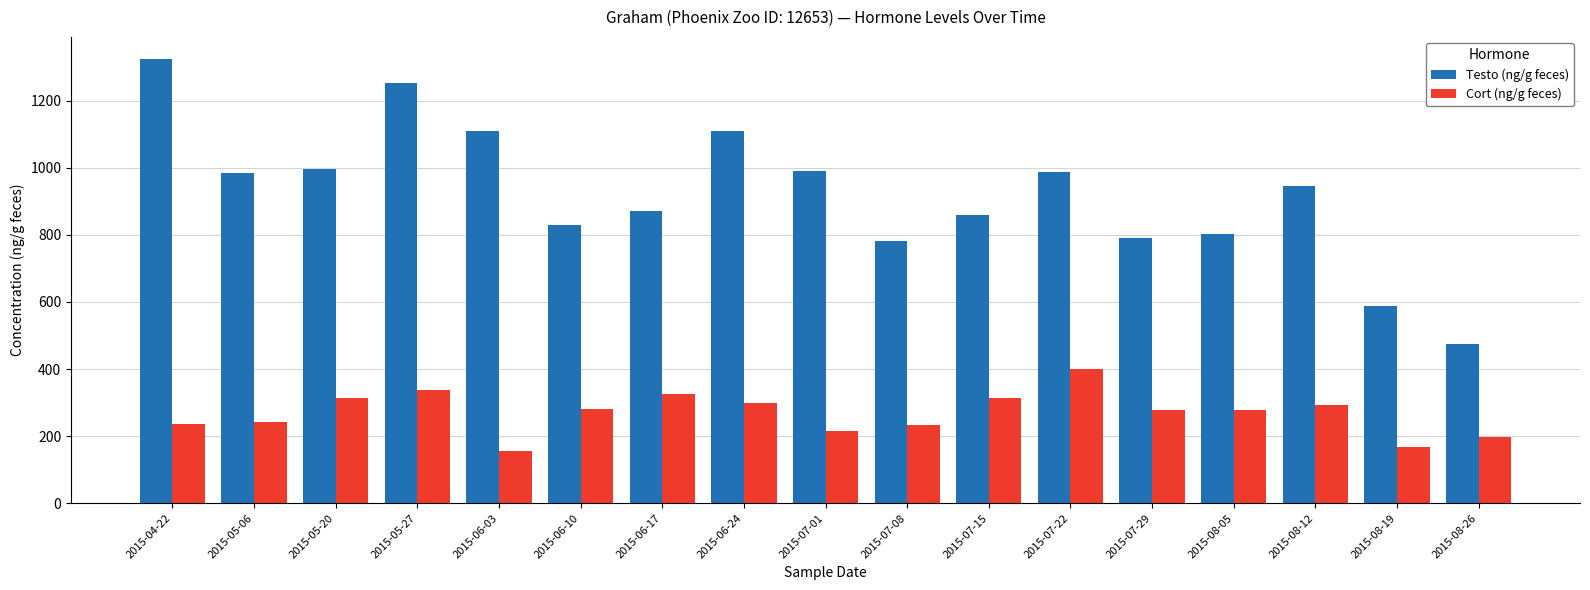

At 2015-08-26, list the series in order from largest to smallest.

Testo (ng/g feces), Cort (ng/g feces)